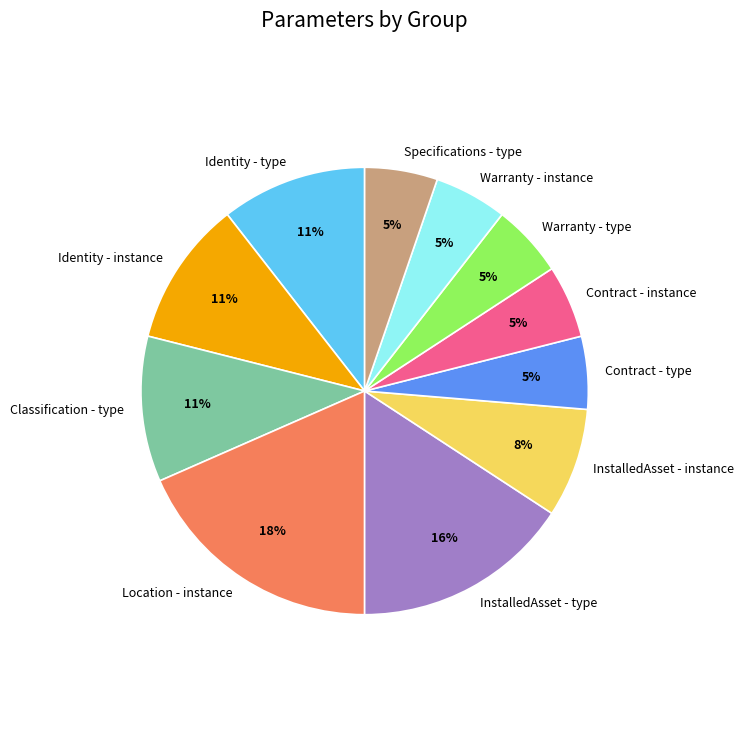

Does any single category account for the majority?

No